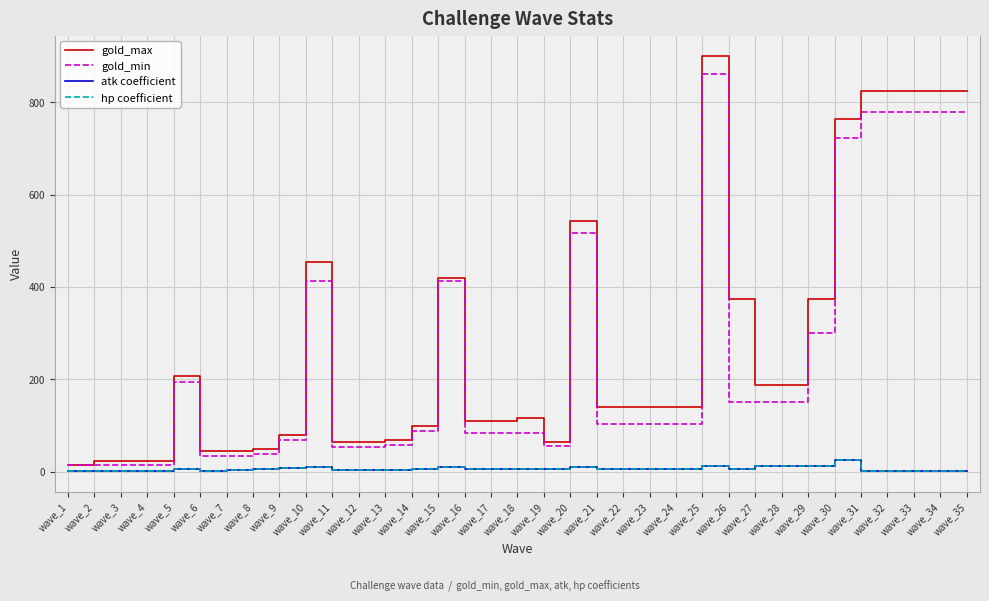

At which category is the sum across all series the highest?

wave_25